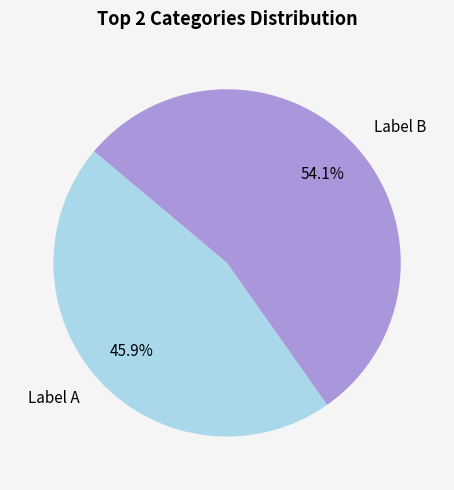

What is the total percentage of Label A and Label B?

100.0%